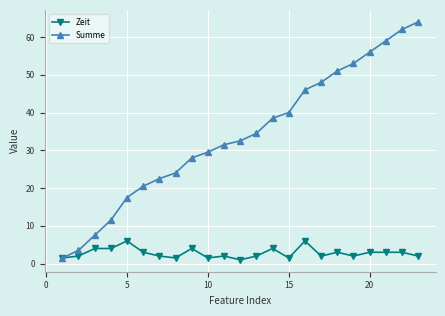

Which series has the largest total across all categories?

Summe